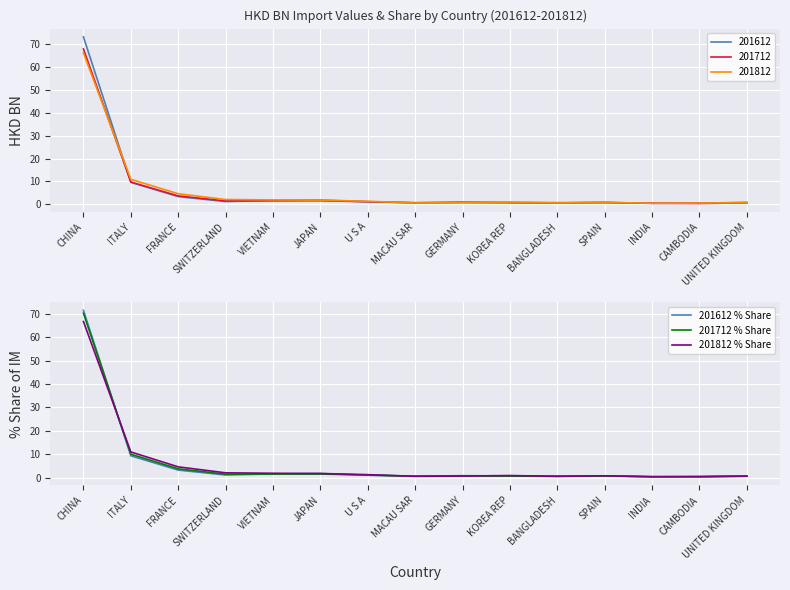

Does the chart display data point markers on the line(s)?

No